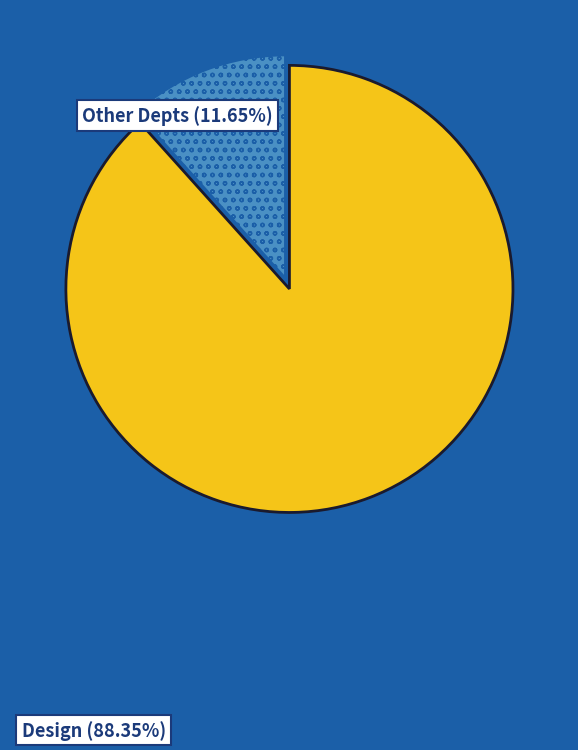

Is Design the majority of the pie?

Yes